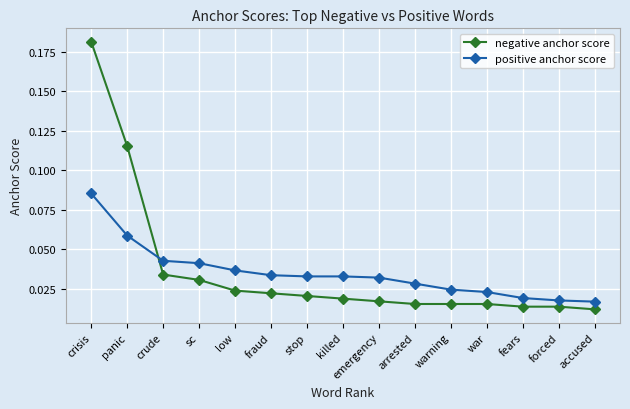

Rank the series by their average value, from highest to lowest.

negative anchor score, positive anchor score